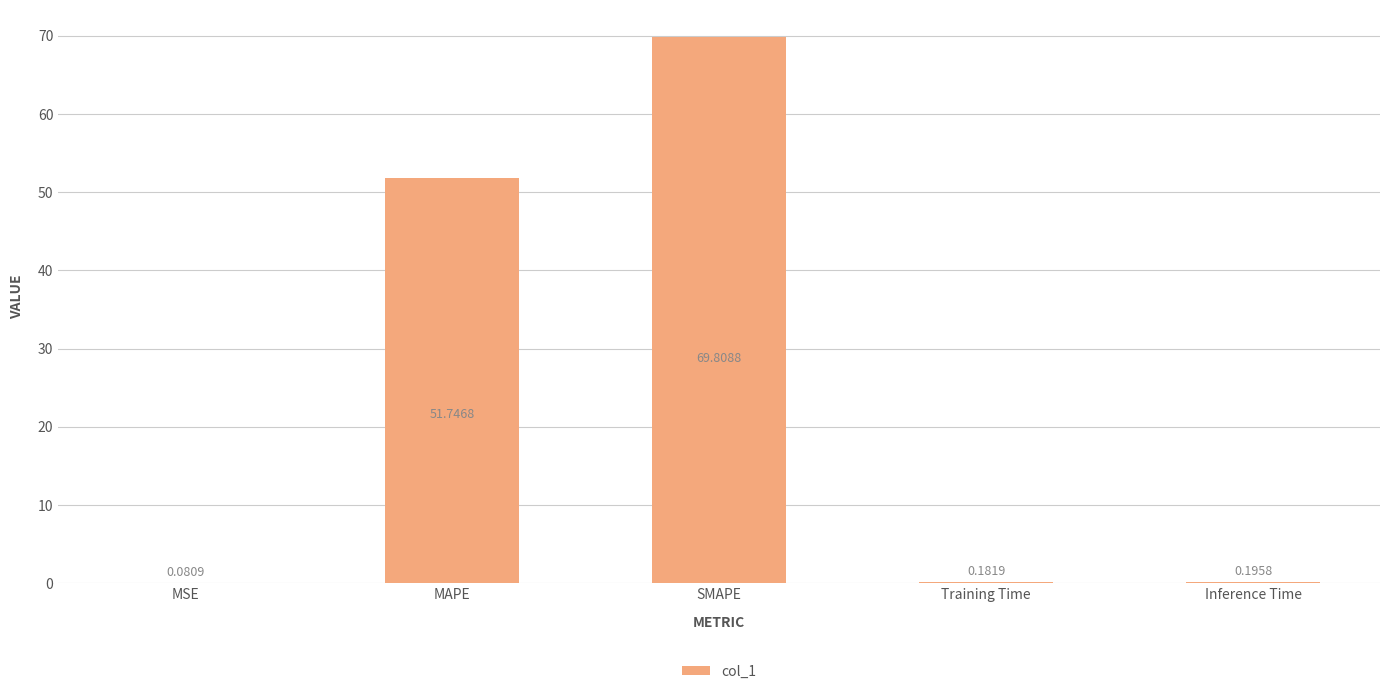

Where is the data nearest to the value 34?

MAPE